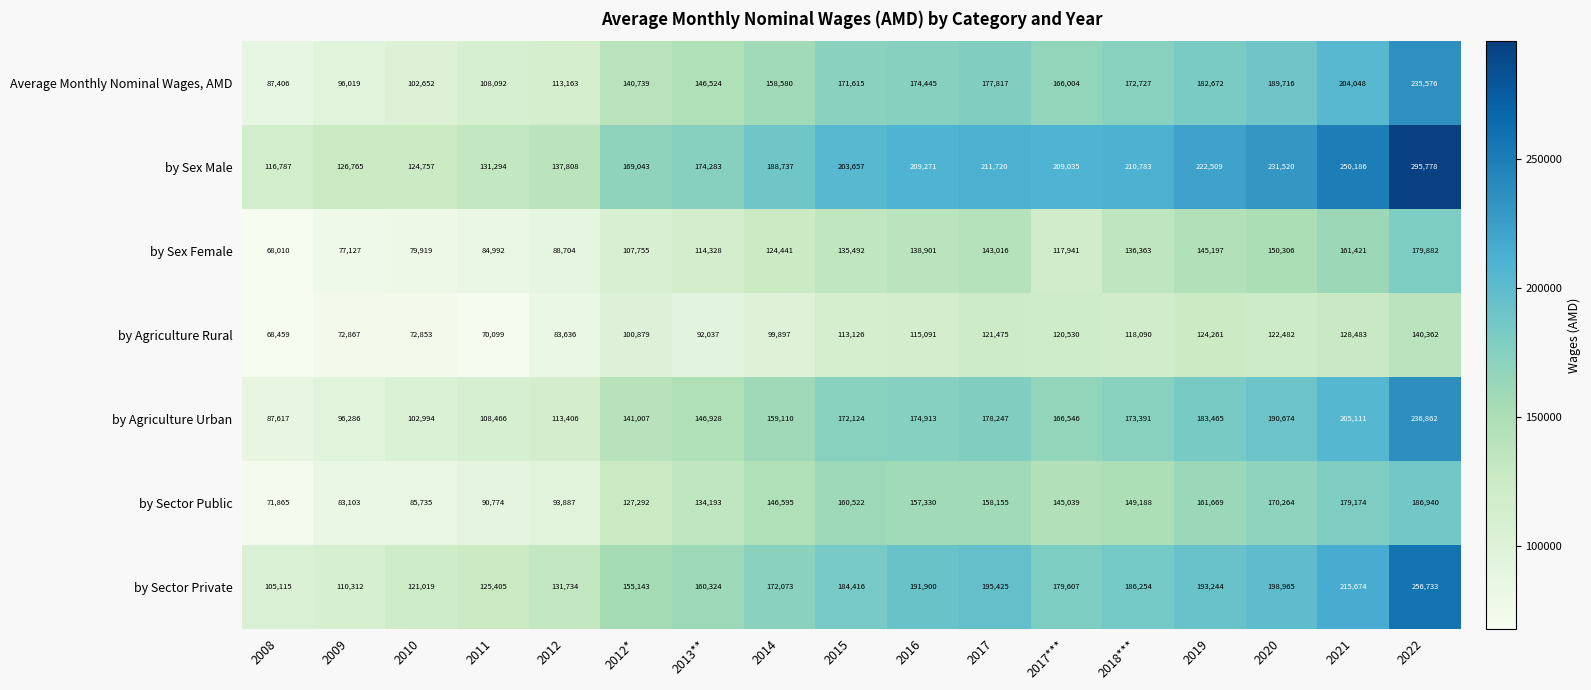

At 2022, list the series in order from smallest to largest.

by Agriculture Rural, by Sex Female, by Sector Public, Average Monthly Nominal Wages, AMD, by Agriculture Urban, by Sector Private, by Sex Male